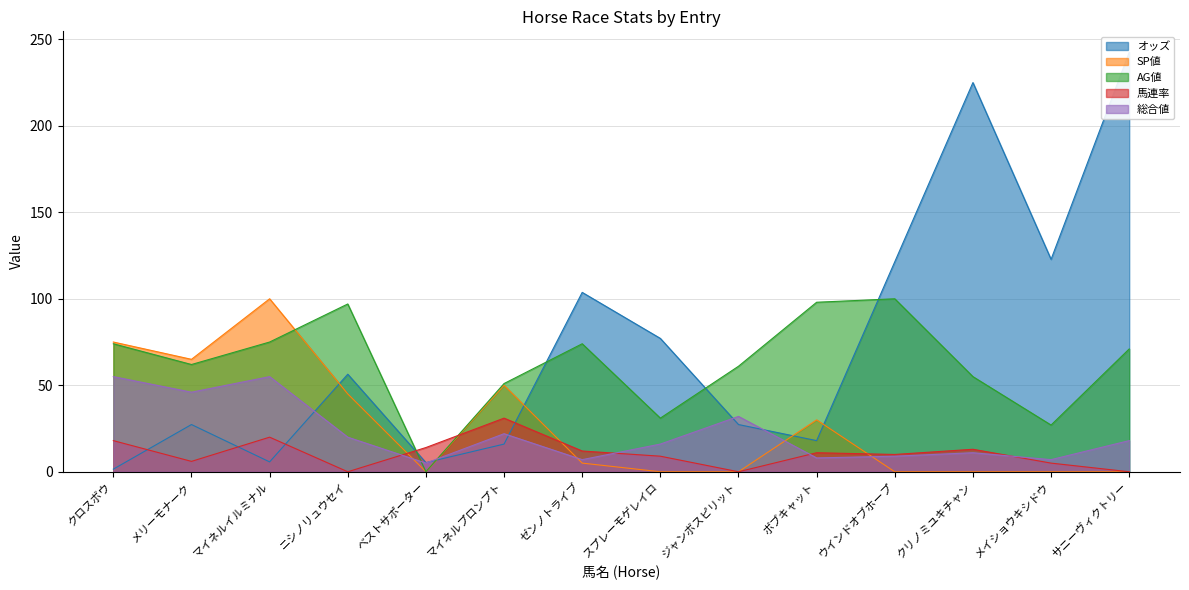

In SP値, how many points are higher than both neighbors (excluding endpoints)?

3